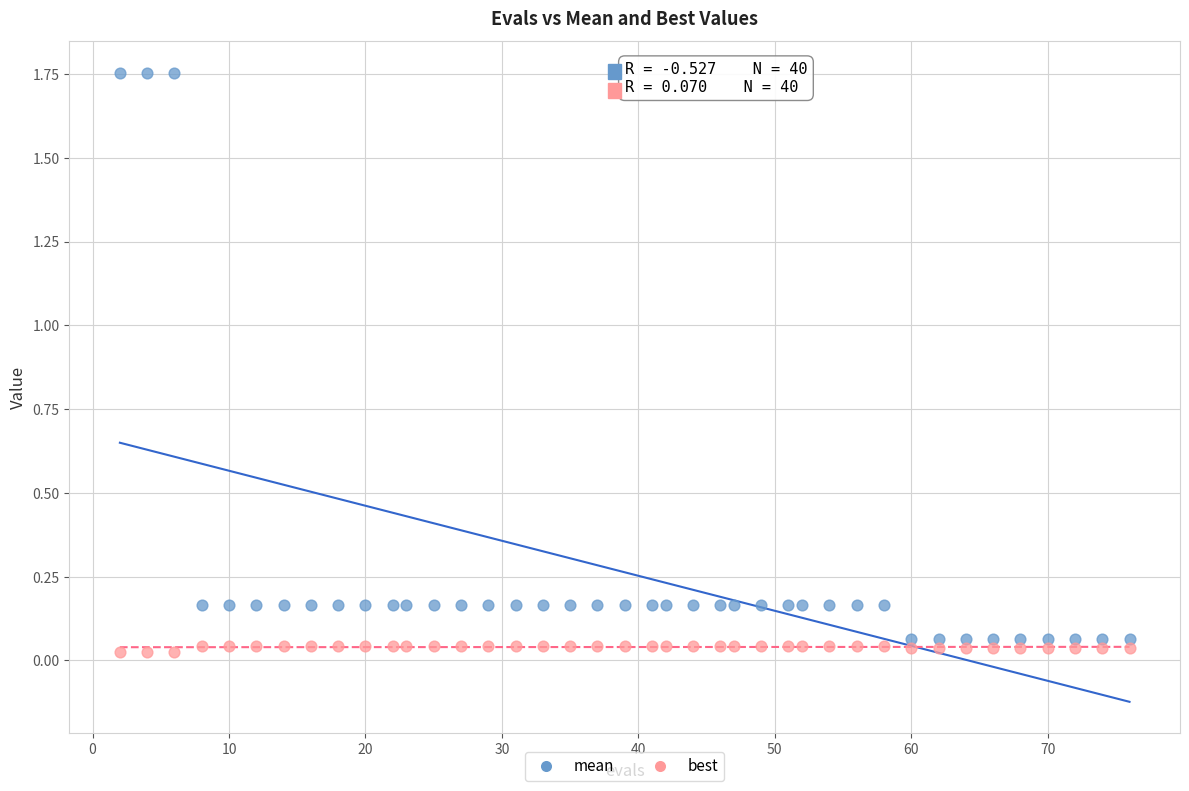

Which series has the largest Y range (max minus min)?

mean